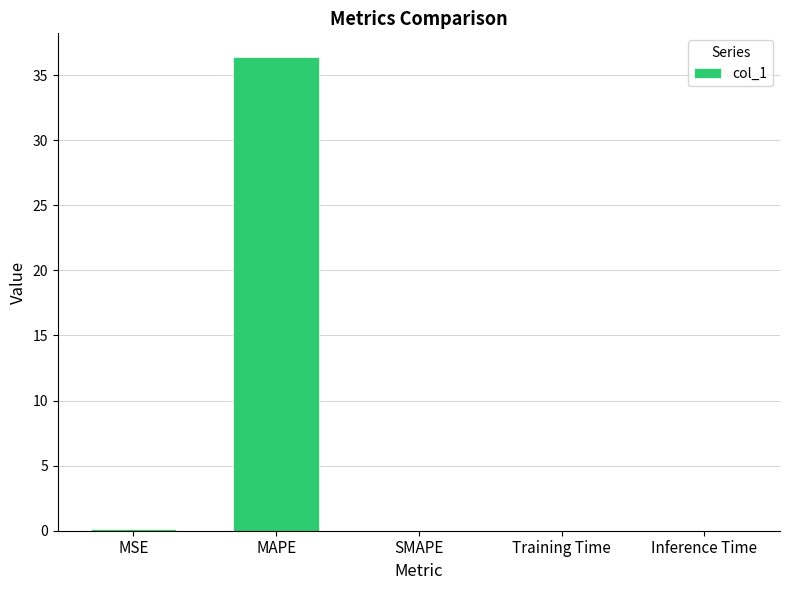

What is the maximum value shown in the chart?

36.4